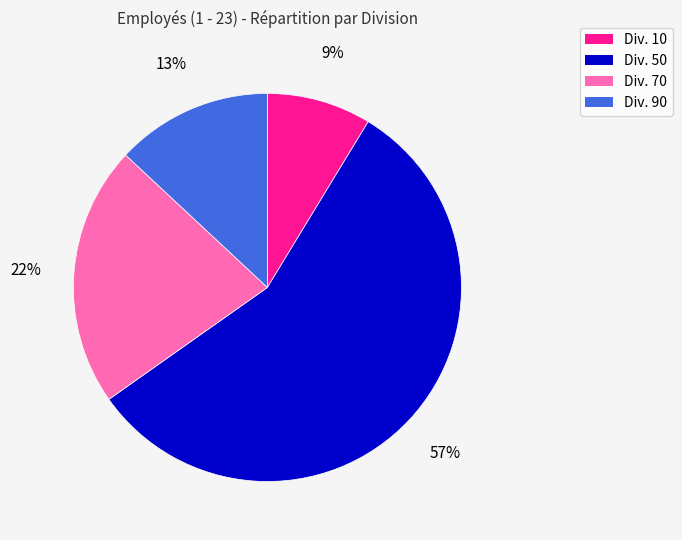

To the nearest percent, what is the difference between the largest and smallest slice percentages?

48%